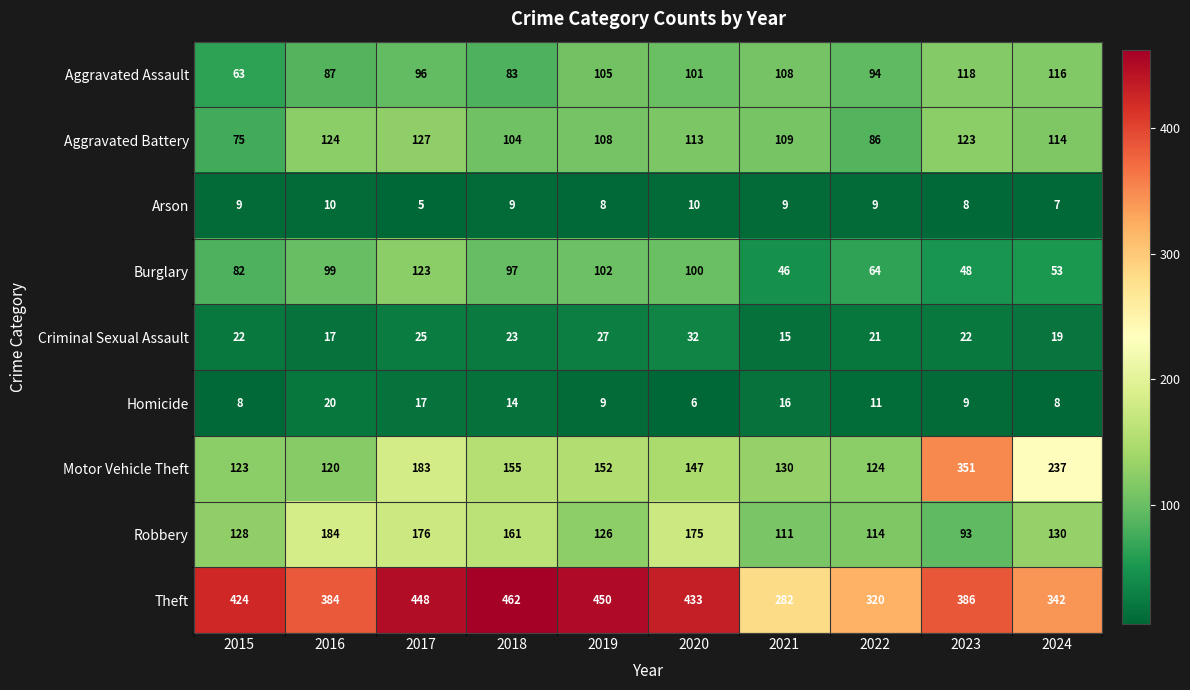

What is the sum of the Aggravated Assault values at 2018 and 2020?

184